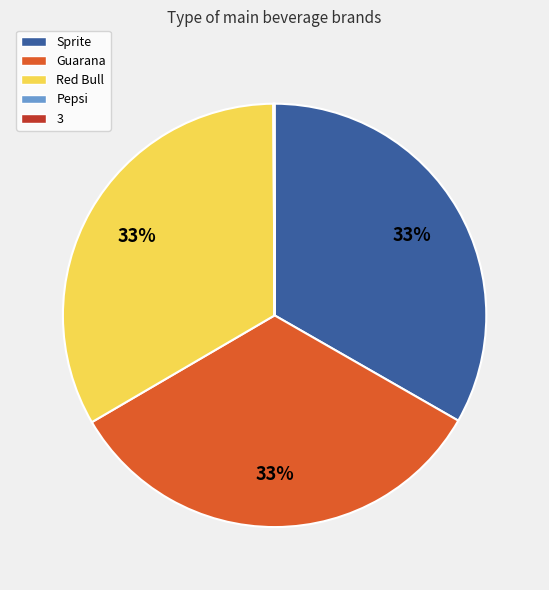

True or false: Red Bull accounts for 20% of the total.

False